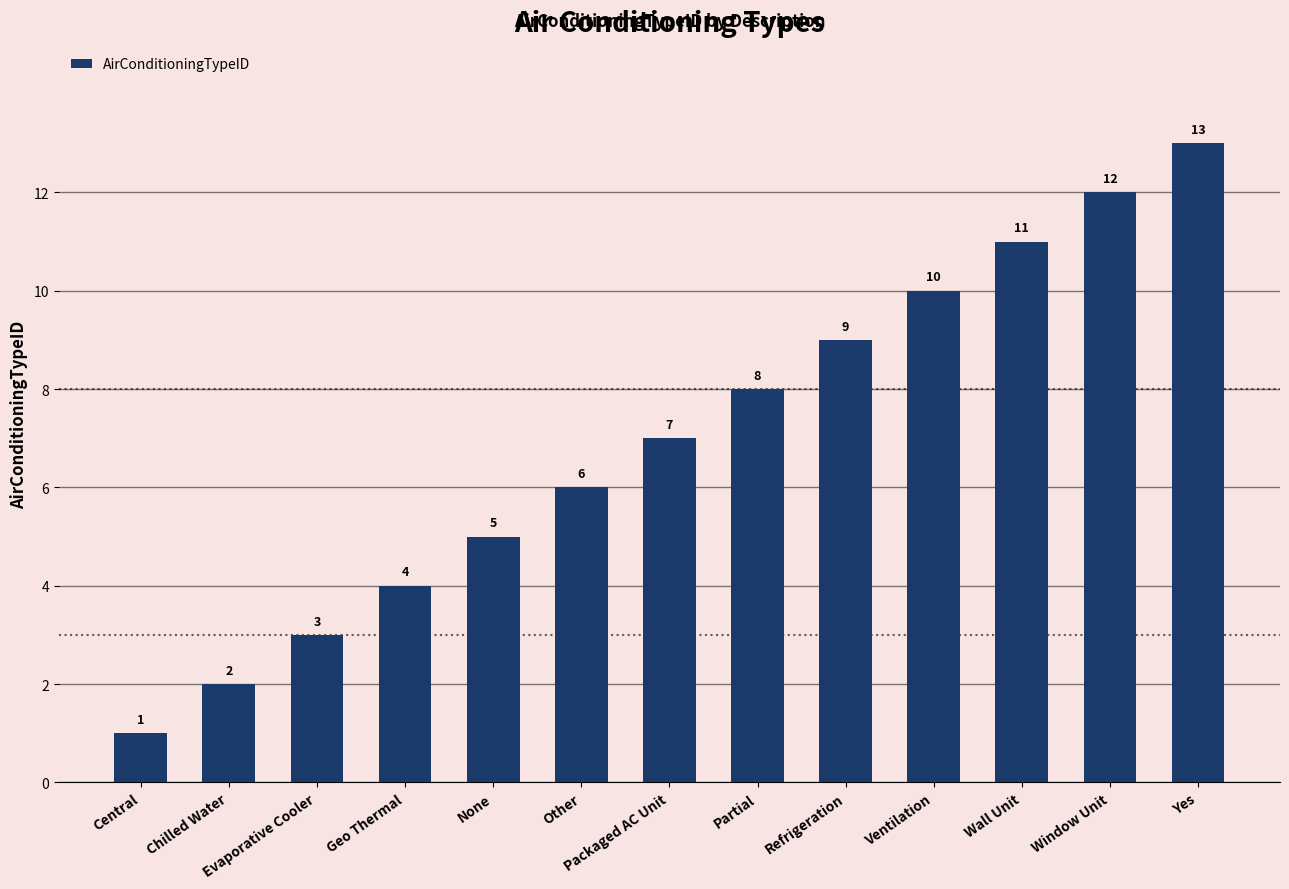

List the labels in order of value, smallest first.

Central, Chilled Water, Evaporative Cooler, Geo Thermal, None, Other, Packaged AC Unit, Partial, Refrigeration, Ventilation, Wall Unit, Window Unit, Yes